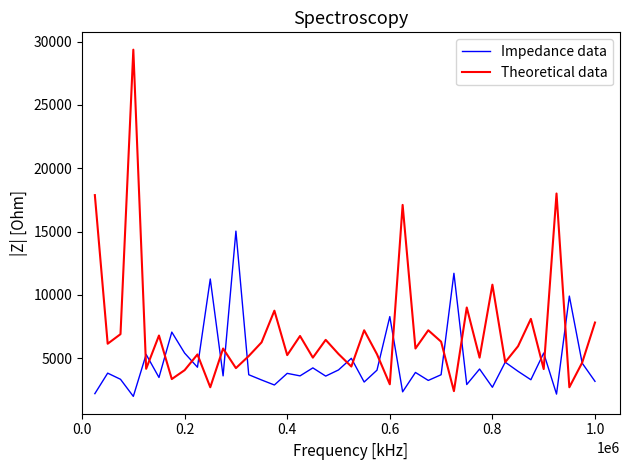

What is the minimum value for Theoretical data?

2394.0